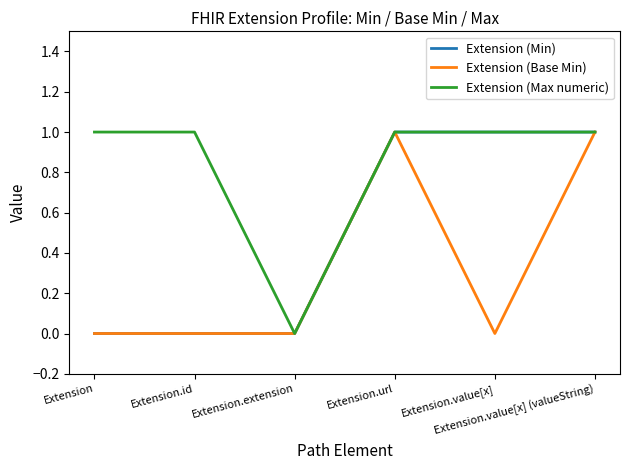

Reading left to right, what are all the values shown in this chart?

Extension (Min): Extension=0	Extension.id=0	Extension.extension=0	Extension.url=1	Extension.value[x]=1	Extension.value[x] (valueString)=1
Extension (Base Min): Extension=0	Extension.id=0	Extension.extension=0	Extension.url=1	Extension.value[x]=0	Extension.value[x] (valueString)=1
Extension (Max numeric): Extension=1	Extension.id=1	Extension.extension=0	Extension.url=1	Extension.value[x]=1	Extension.value[x] (valueString)=1